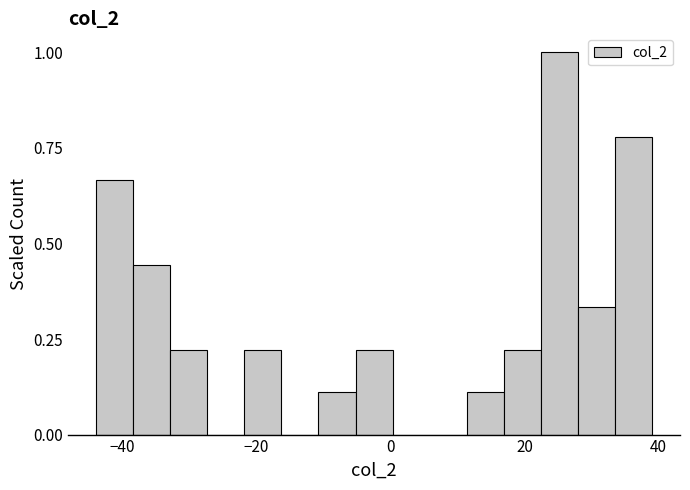

Read against the x-axis, roughly where is the centre of the tallest bar?

26